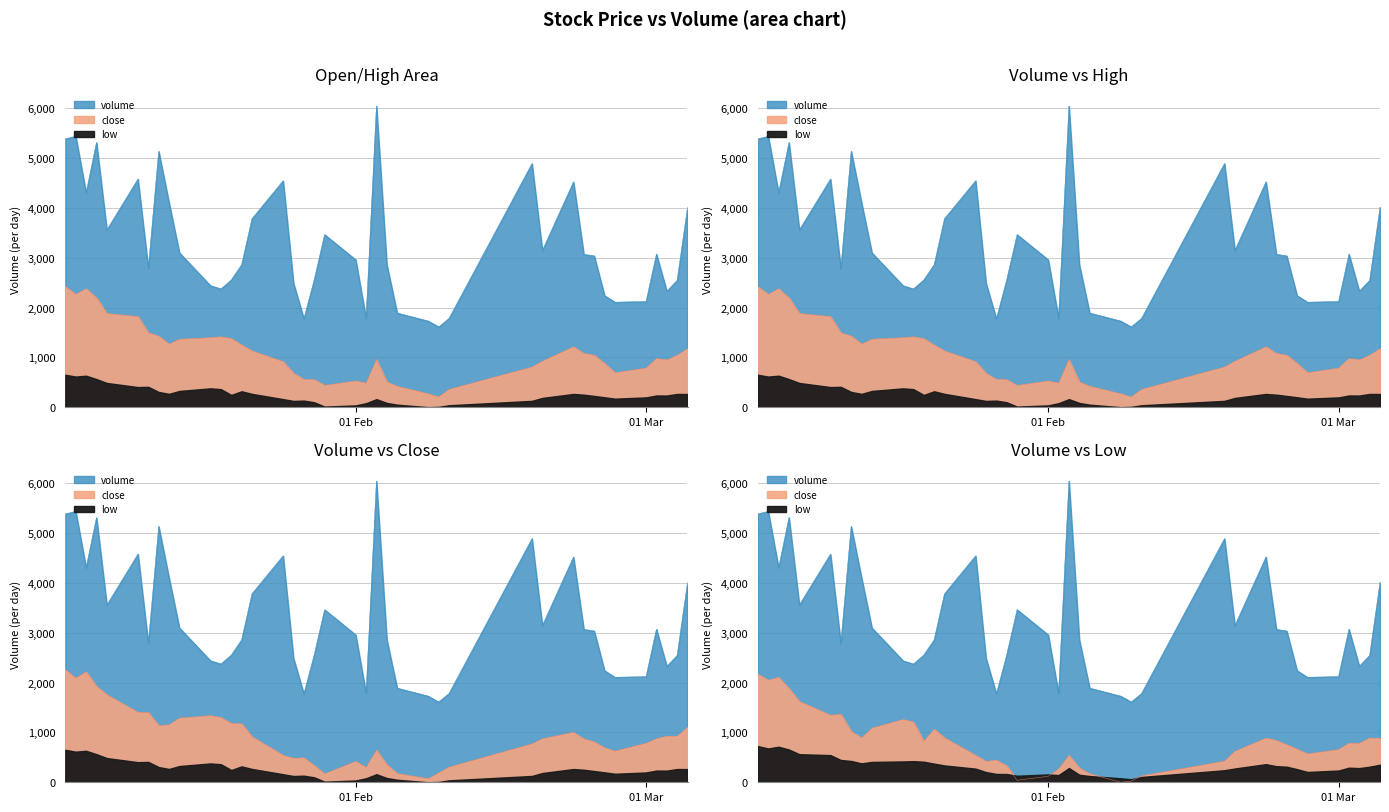

True or false: low has a value of 29319.7 at 26.

False